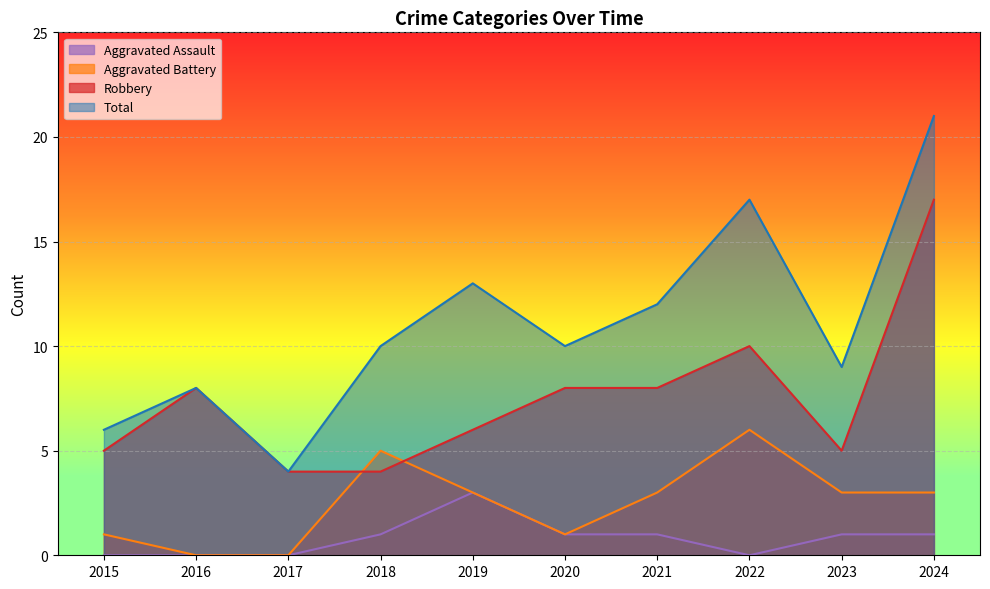

List the labels in order of Aggravated Assault value, largest first.

2019, 2018, 2020, 2021, 2023, 2024, 2015, 2016, 2017, 2022